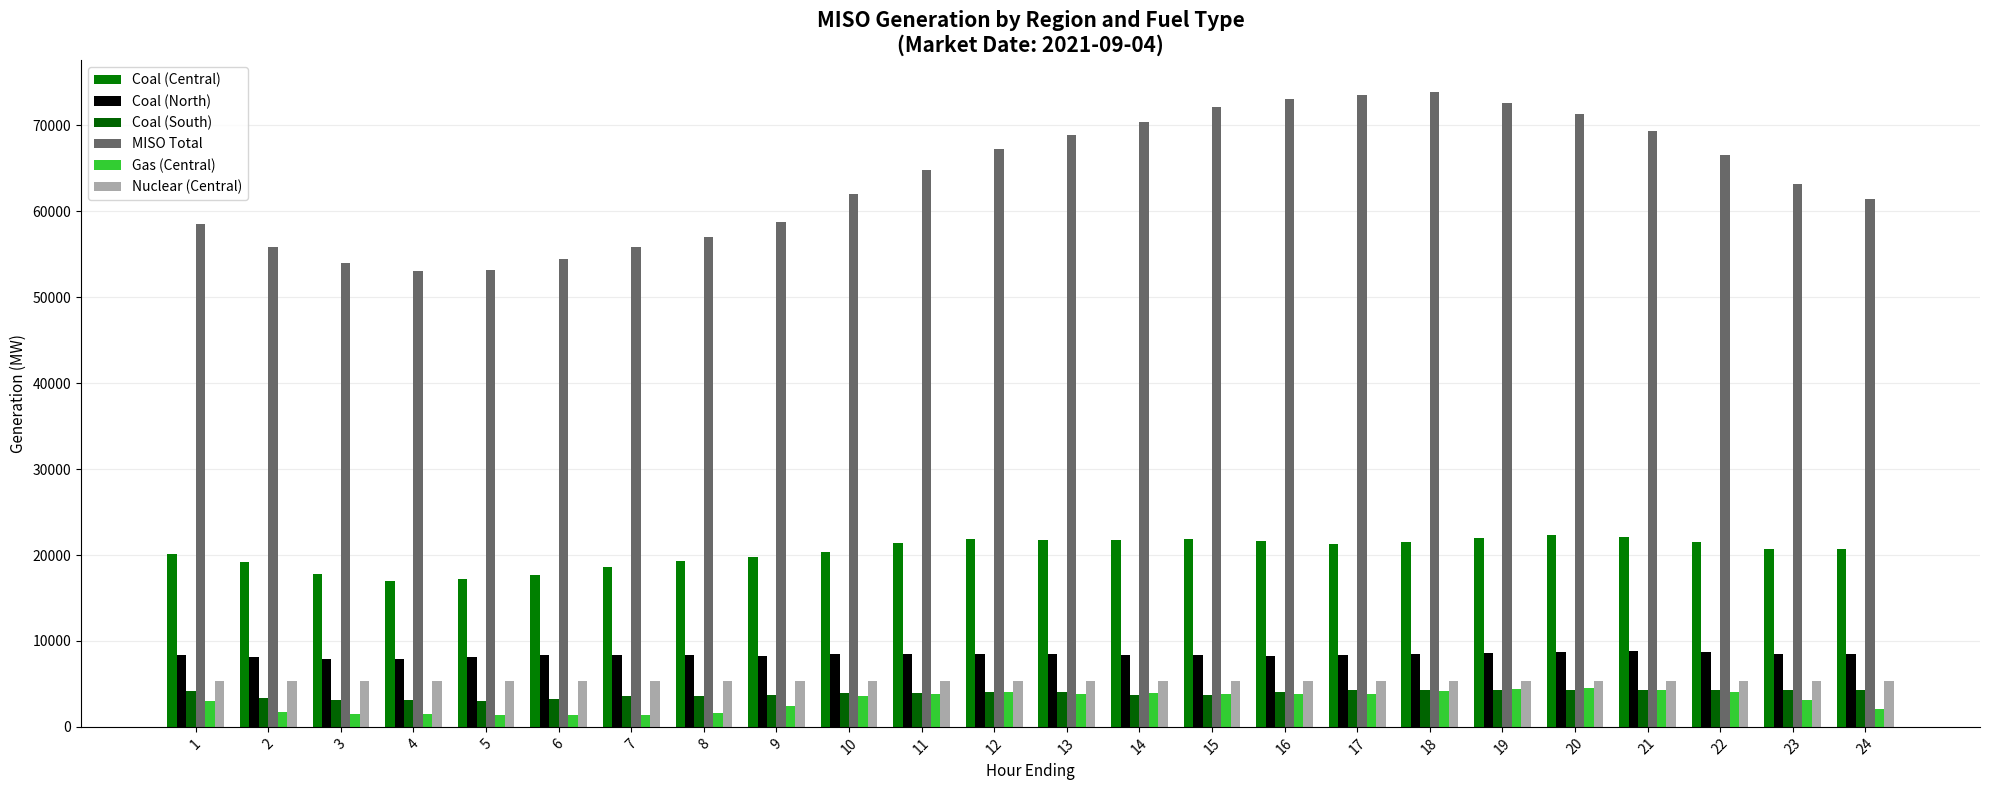

How many values in the Coal (South) series are below 4053?

12